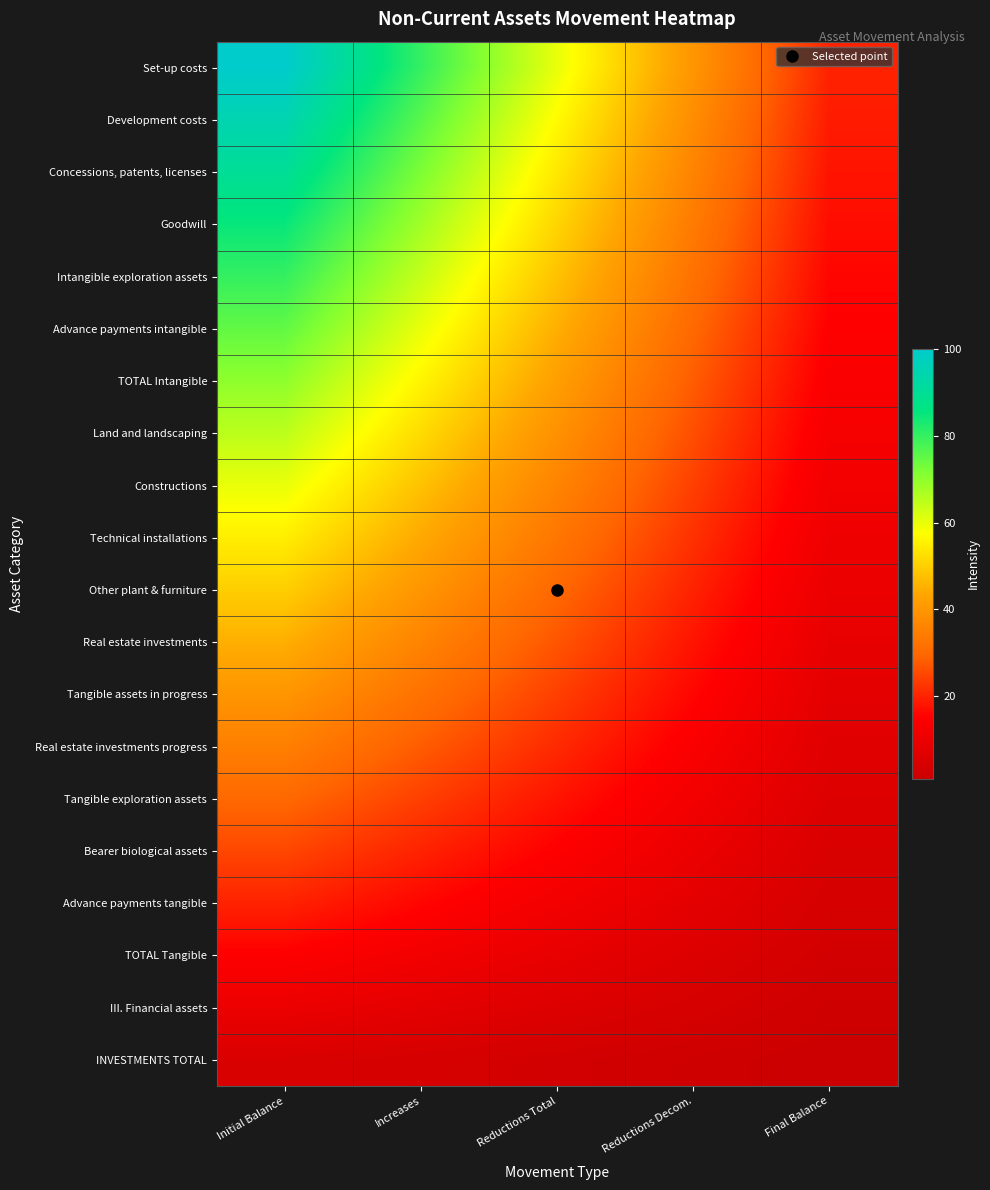

Between Reductions Decom. and Reductions Total, which is larger?

Reductions Total